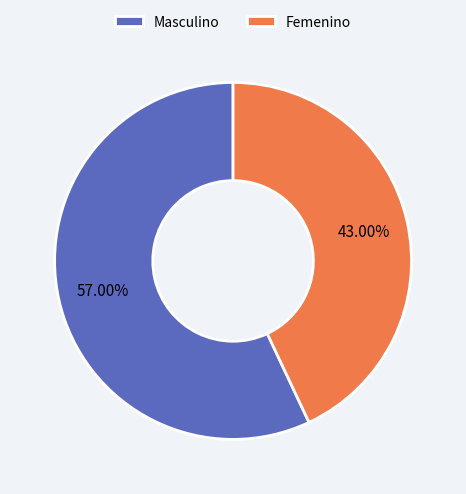

Rank the categories by value from lowest to highest.

Femenino, Masculino